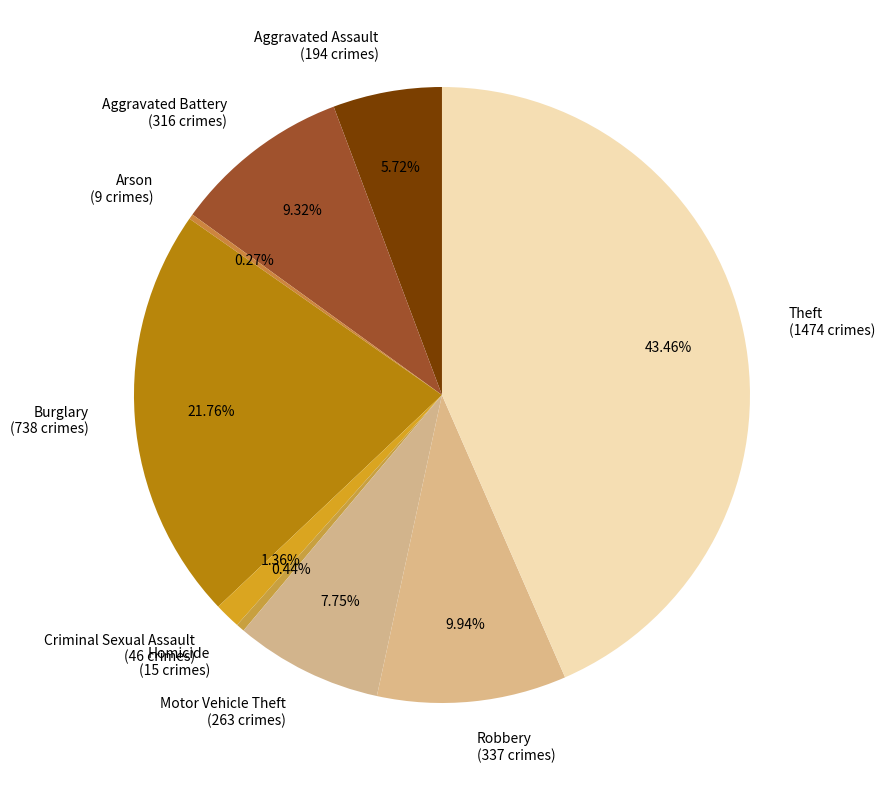

What percentage is the Aggravated Assault slice, to the nearest percent?

6%